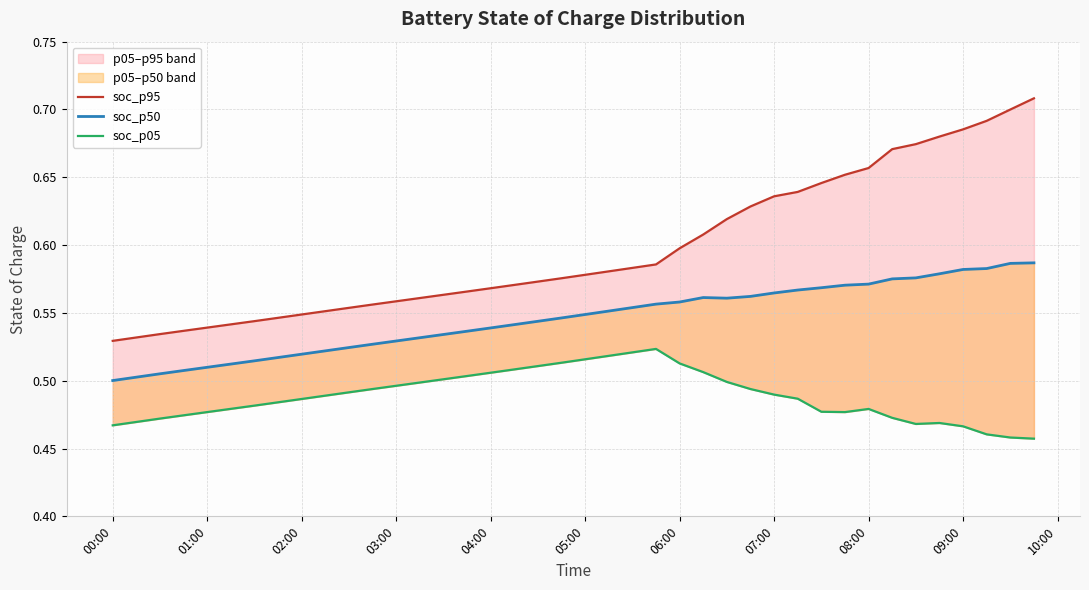

What are all the series names shown in the legend?

soc_p95, soc_p50, soc_p05